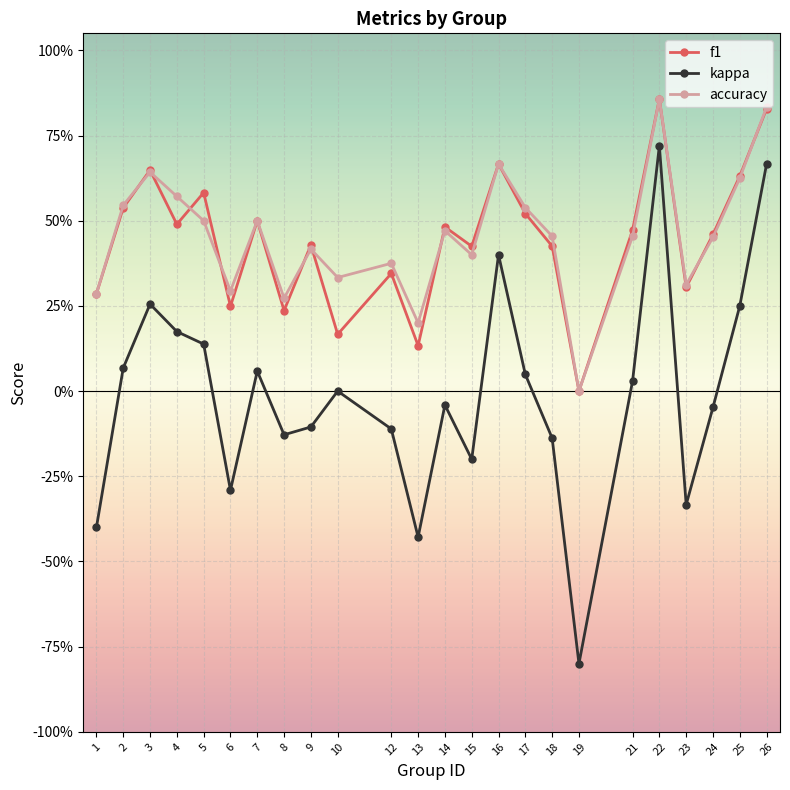

The f1 series shows 0.2 at 10. True or false?

True